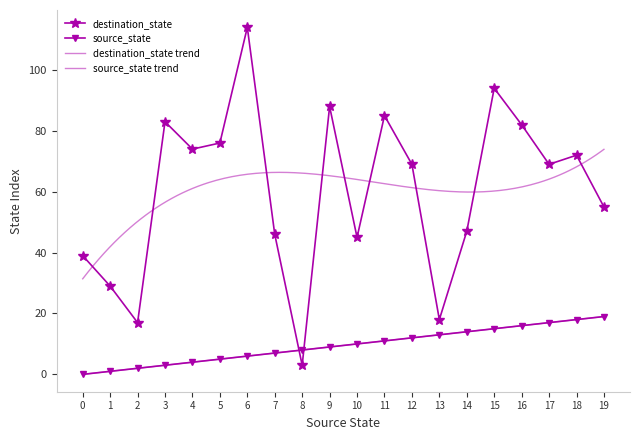

What is the average value of the destination_state series?

60